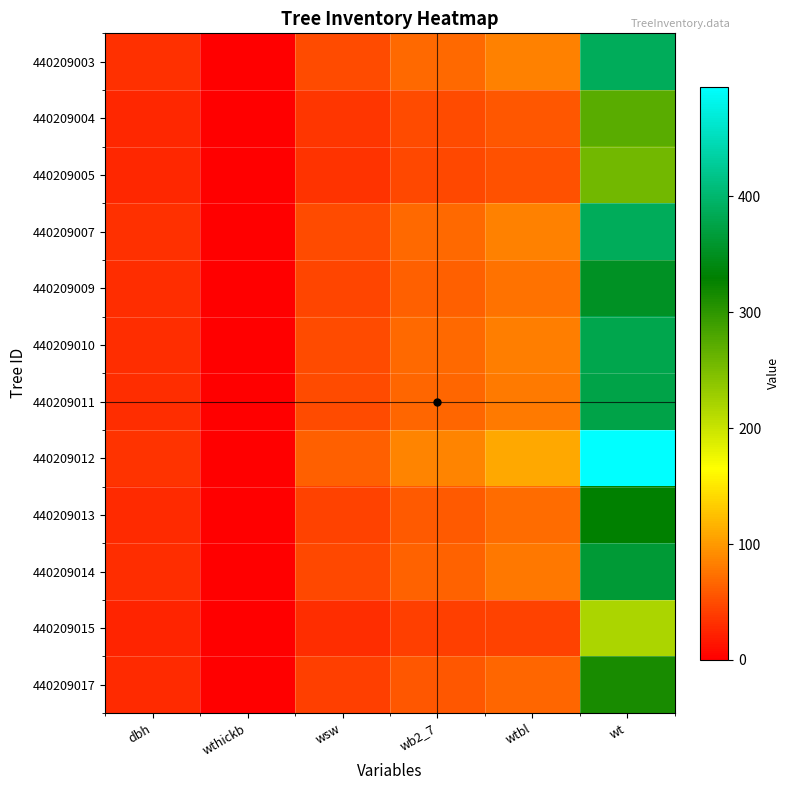

At how many categories does at least one series exceed 224?

1